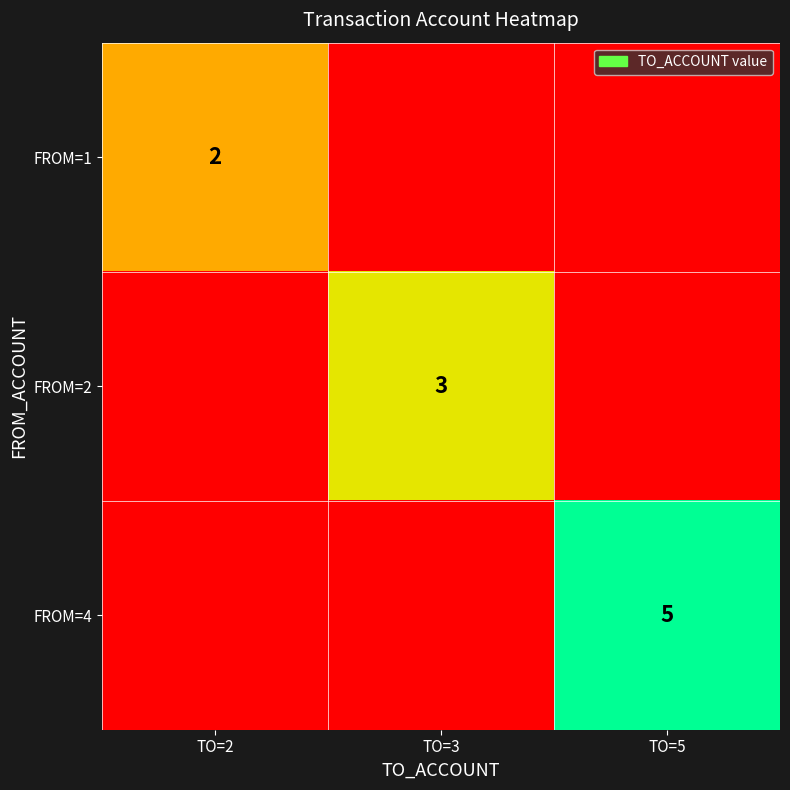

Is it true that FROM=1 equals 1 at TO=2?

False